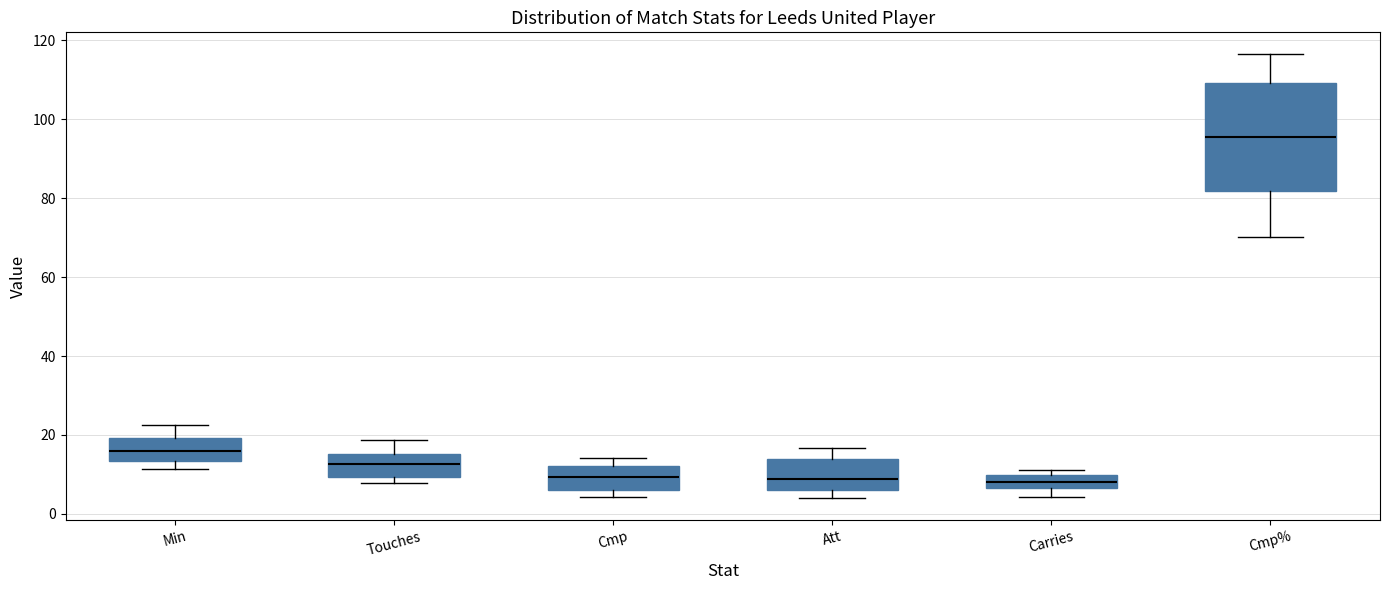

Reading left to right, read every box against the y-axis: the position of its median line, the range the box covers, and the ends of its whiskers. The values are not printed on the chart, so give them approximately, as read against the axis.

Min: median 16, box 14 to 20, whiskers 12 to 22
Touches: median 12, box 10 to 16, whiskers 8 to 18
Cmp: median 10, box 6 to 12, whiskers 4 to 14
Att: median 8, box 6 to 14, whiskers 4 to 16
Carries: median 8, box 6 to 10, whiskers 4 to 12
Cmp%: median 96, box 82 to 110, whiskers 70 to 116